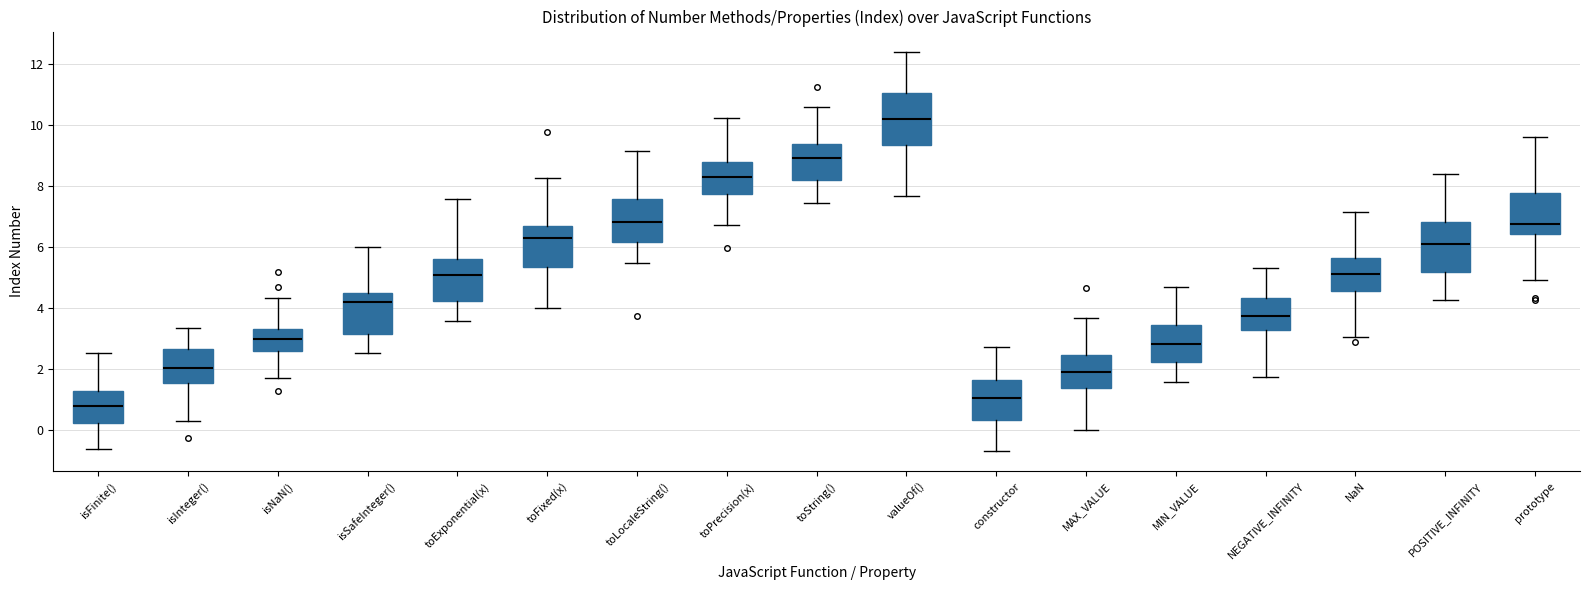

Which box has the lowest median line?

isFinite()